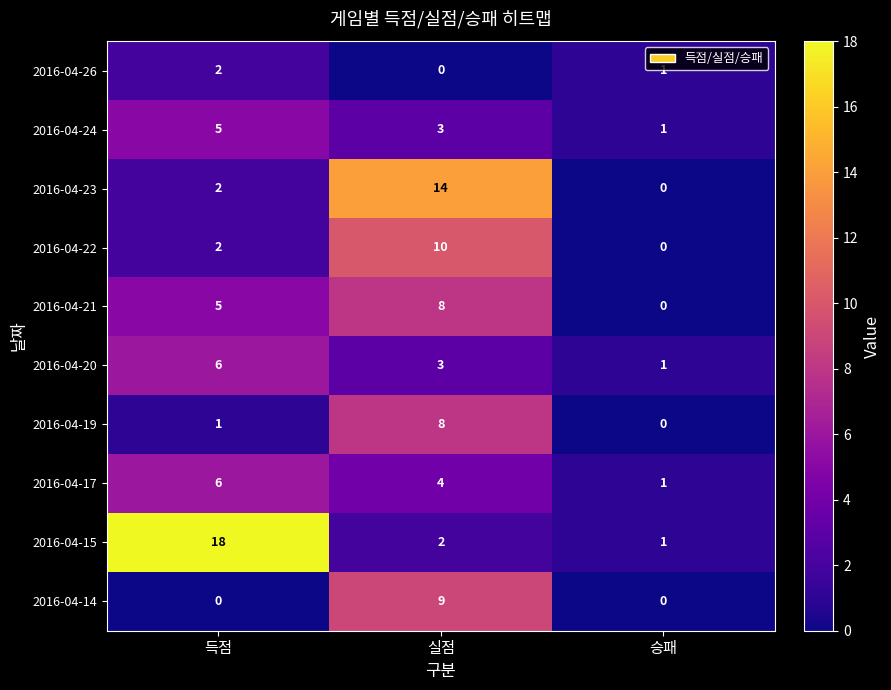

Which series has the largest range (max minus min)?

2016-04-15